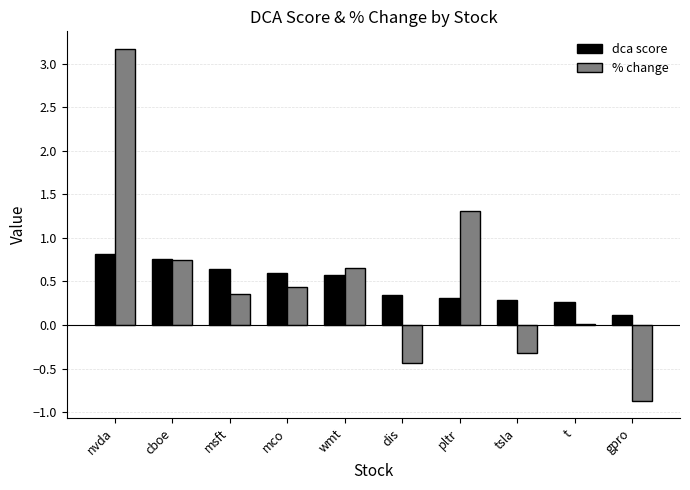

Read the % change value at pltr.

1.3